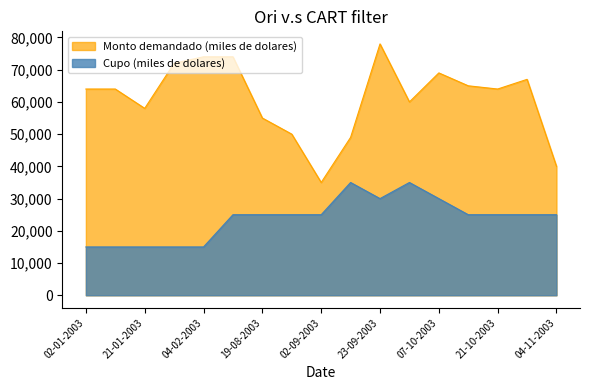

How many categories are shown in the chart?

17